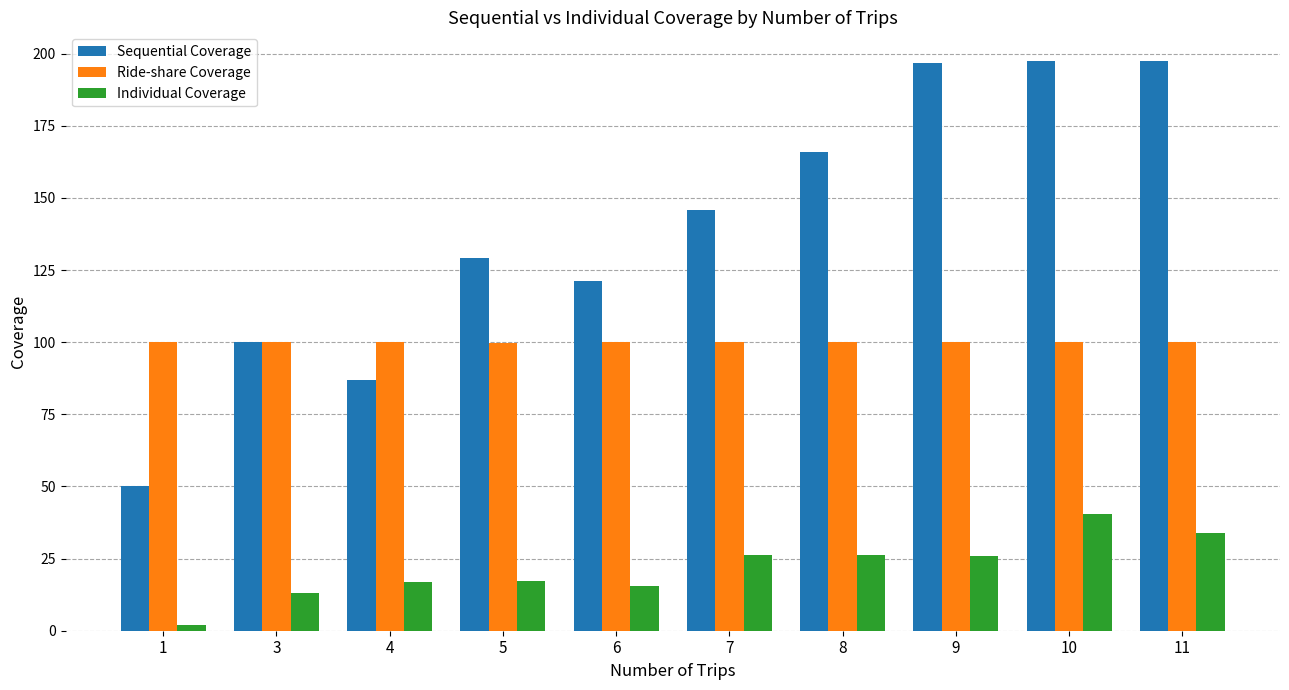

At which label does Individual Coverage reach its minimum?

1